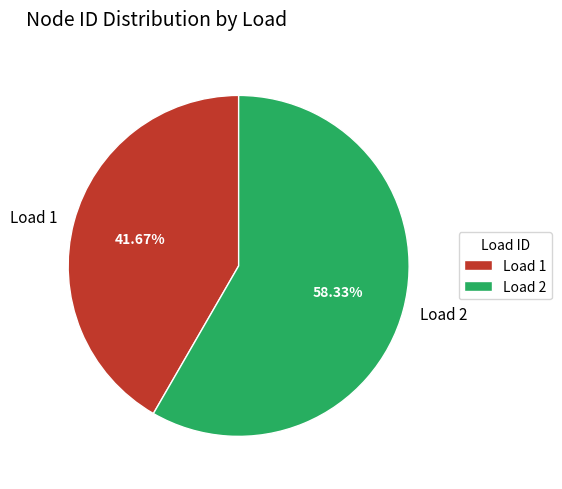

To the nearest percent, what portion does Load 2 represent?

58%